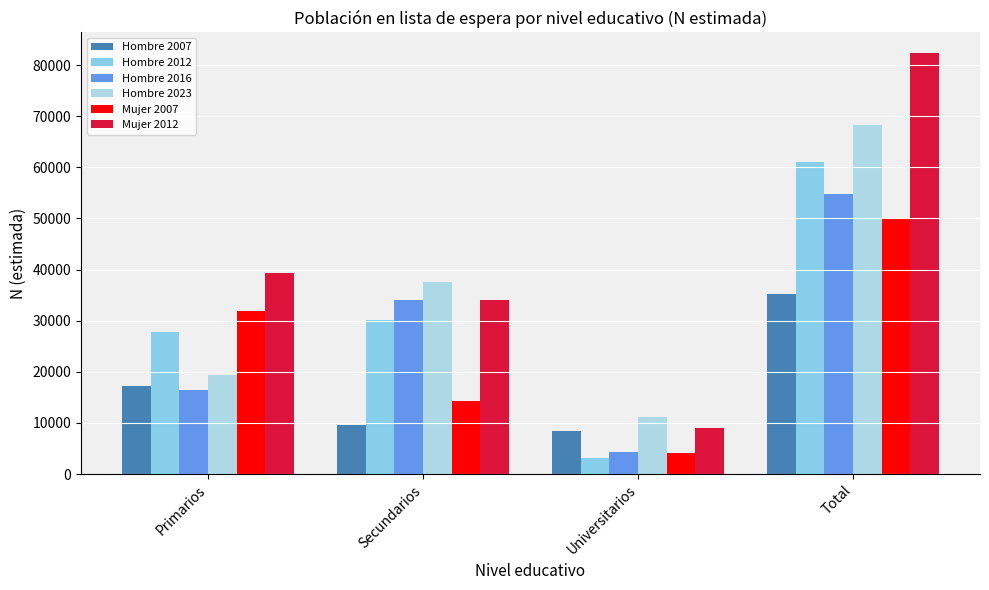

Rank the categories by Hombre 2023 value from lowest to highest.

Universitarios, Primarios, Secundarios, Total